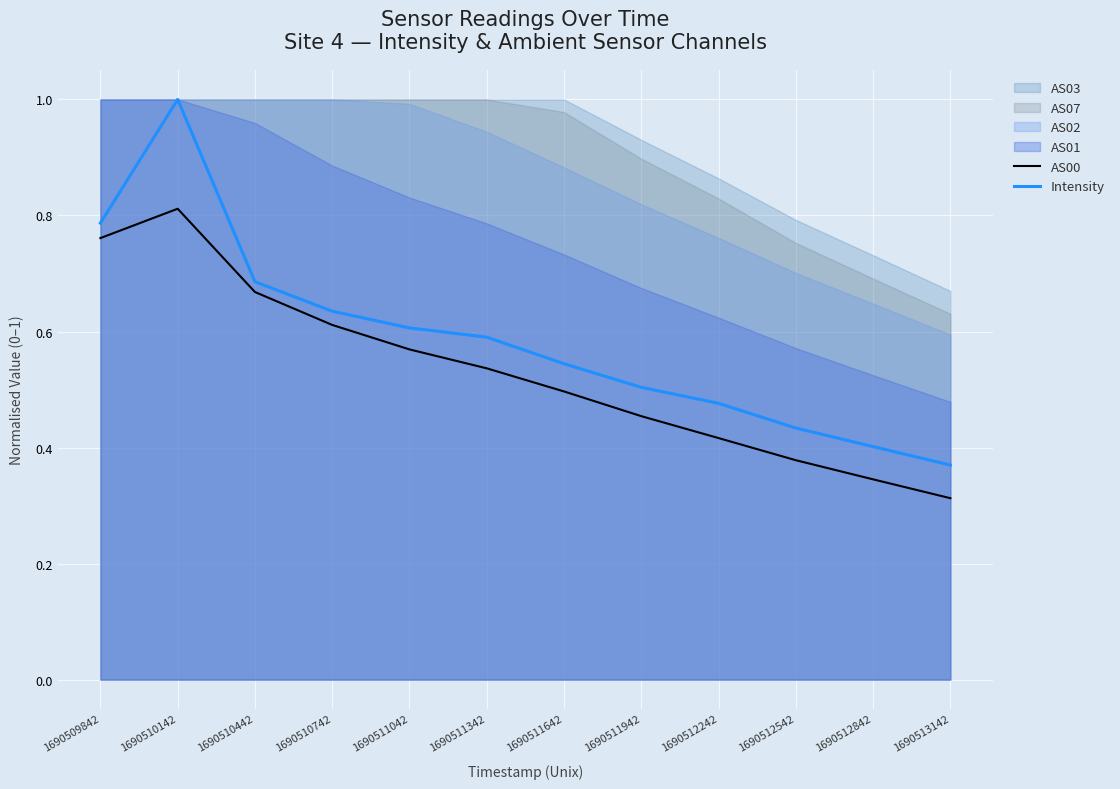

True or false: AS00 has a value of 0.6 at 1690510742.

True